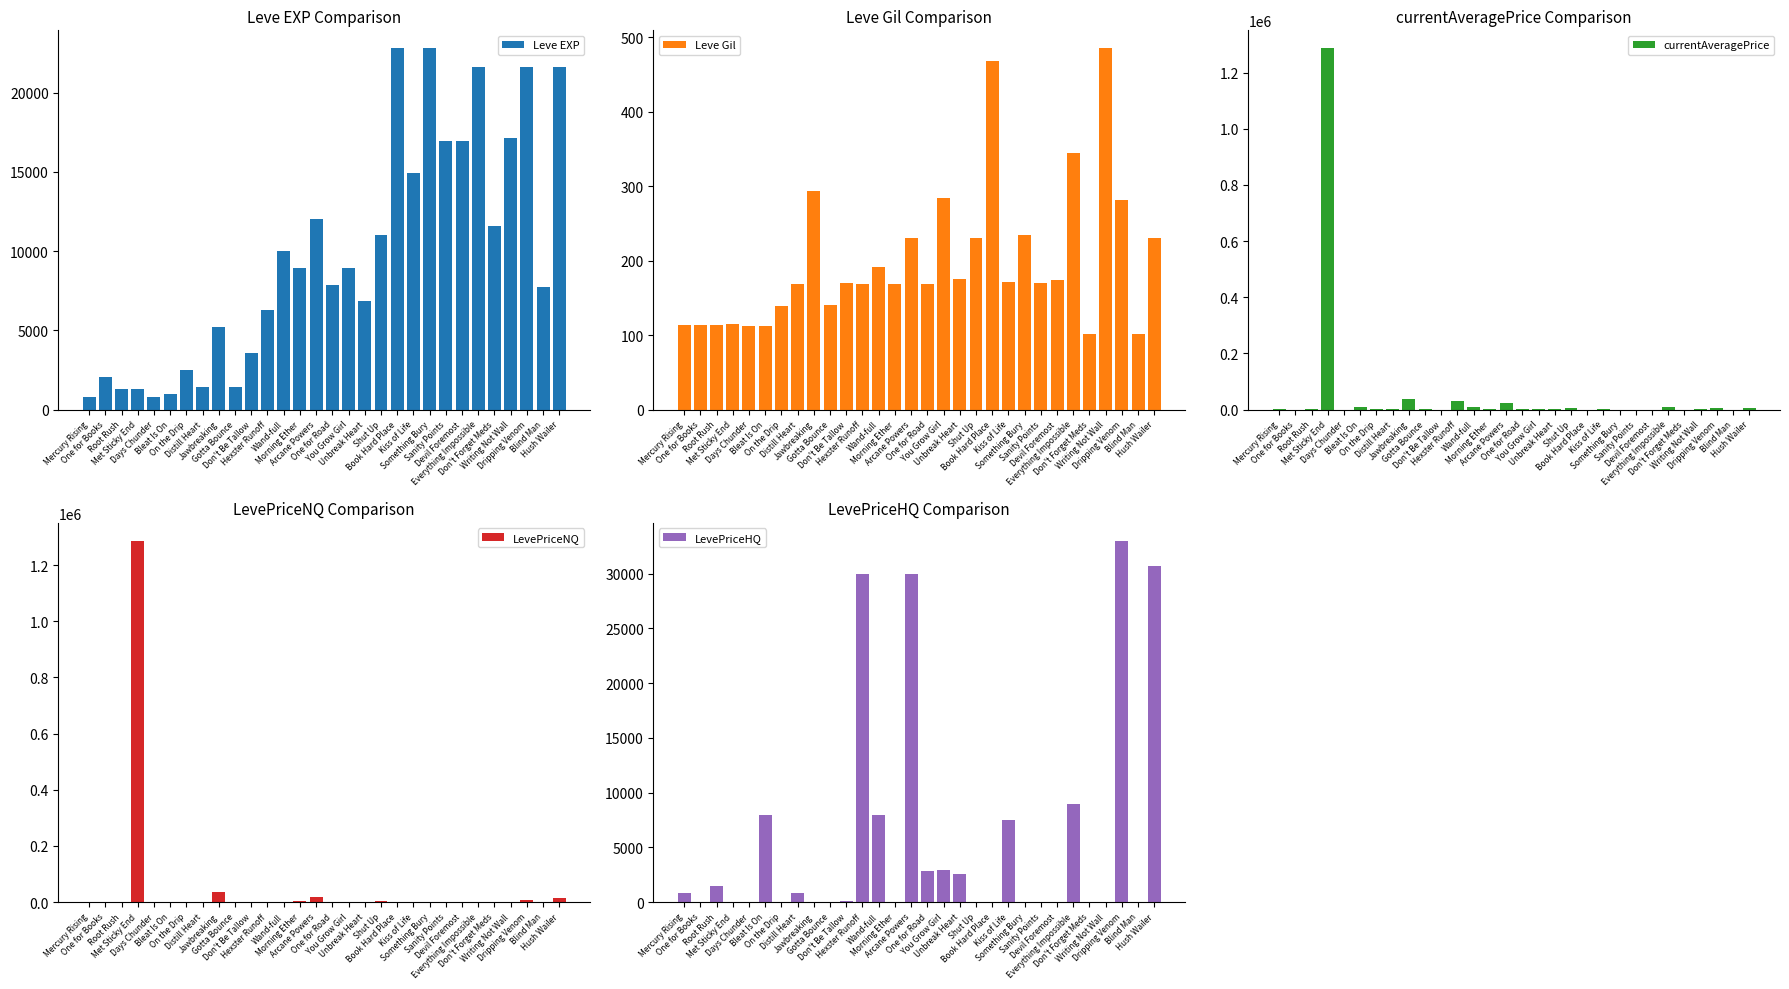

Which series has the largest total across all categories?

currentAveragePrice